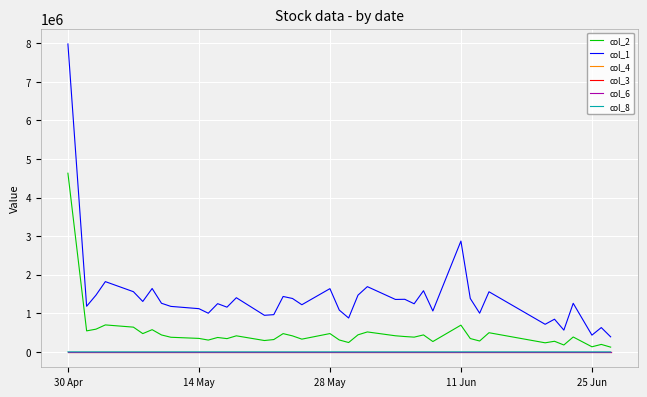

At how many categories does at least one series exceed 5749526?

1